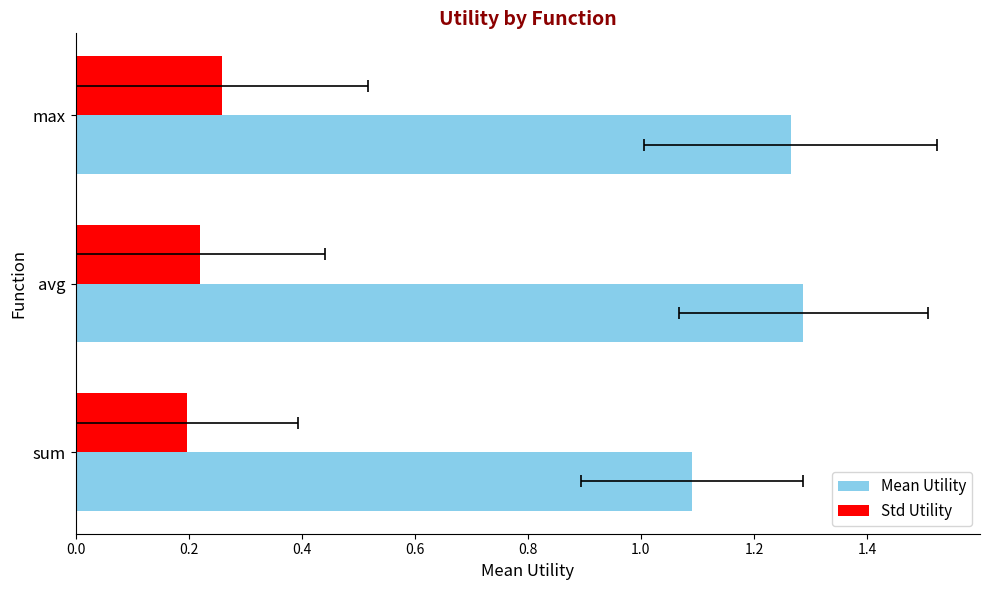

Reading left to right, transcribe all the data shown in this chart.

Mean Utility: 1.1	1.3	1.3
Std Utility: 0.2	0.2	0.3